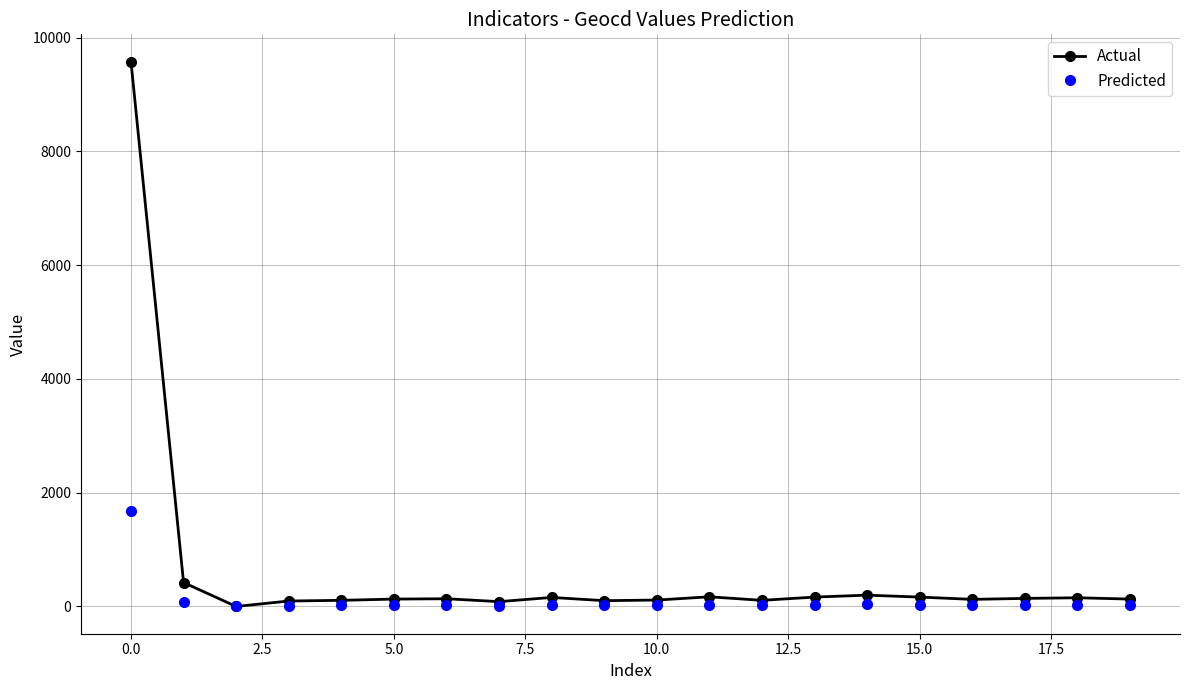

Rank the series by their average value, from lowest to highest.

Predicted, Actual